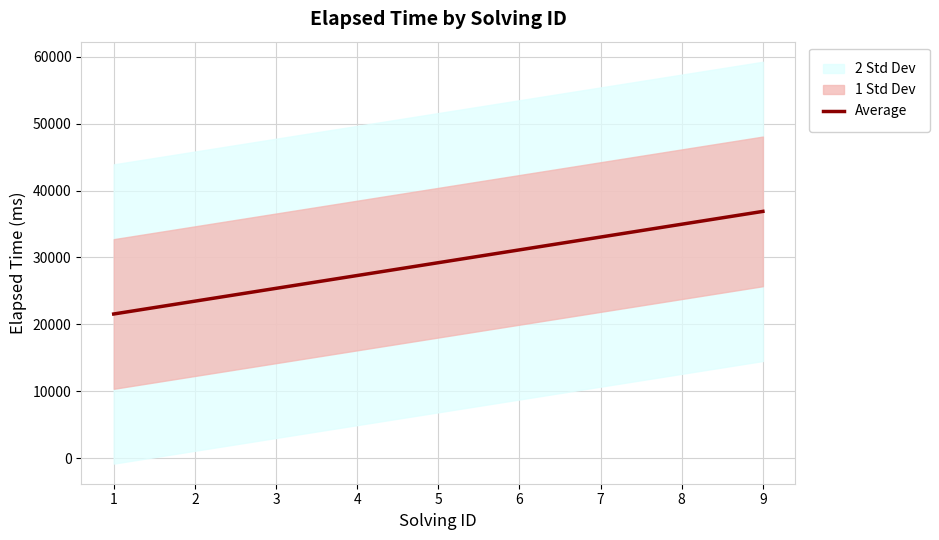

What is the change in value from 1 to 6?

+9583.3